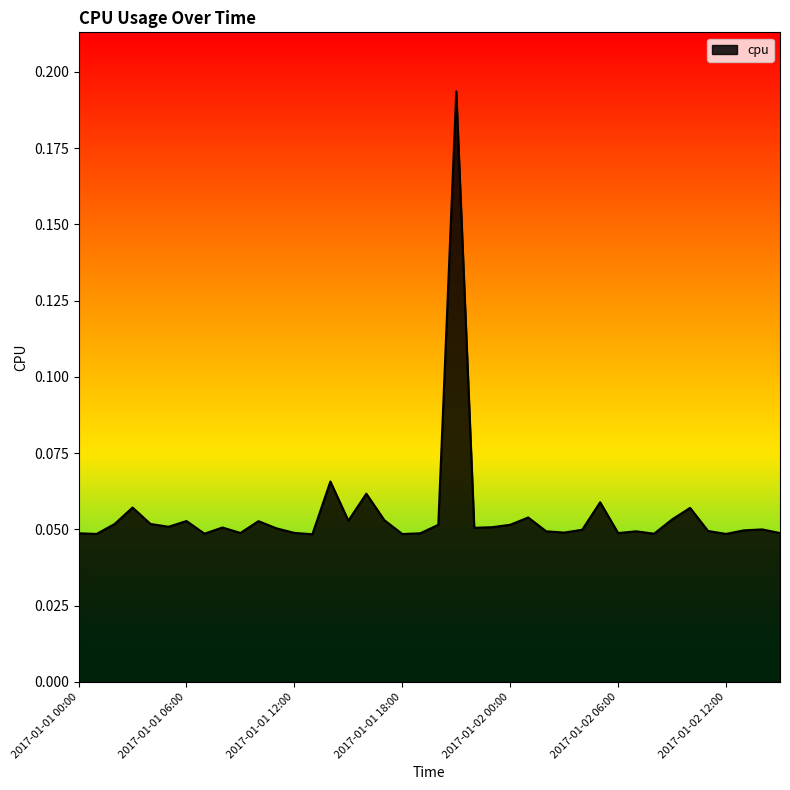

Reading right to left, transcribe all the data shown in this chart.

0.0	0.0	0.0	0.0	0.0	0.1	0.1	0.0	0.0	0.0	0.1	0.0	0.0	0.0	0.1	0.1	0.1	0.1	0.2	0.1	0.0	0.0	0.1	0.1	0.1	0.1	0.0	0.0	0.1	0.1	0.0	0.1	0.0	0.1	0.1	0.1	0.1	0.1	0.0	0.0